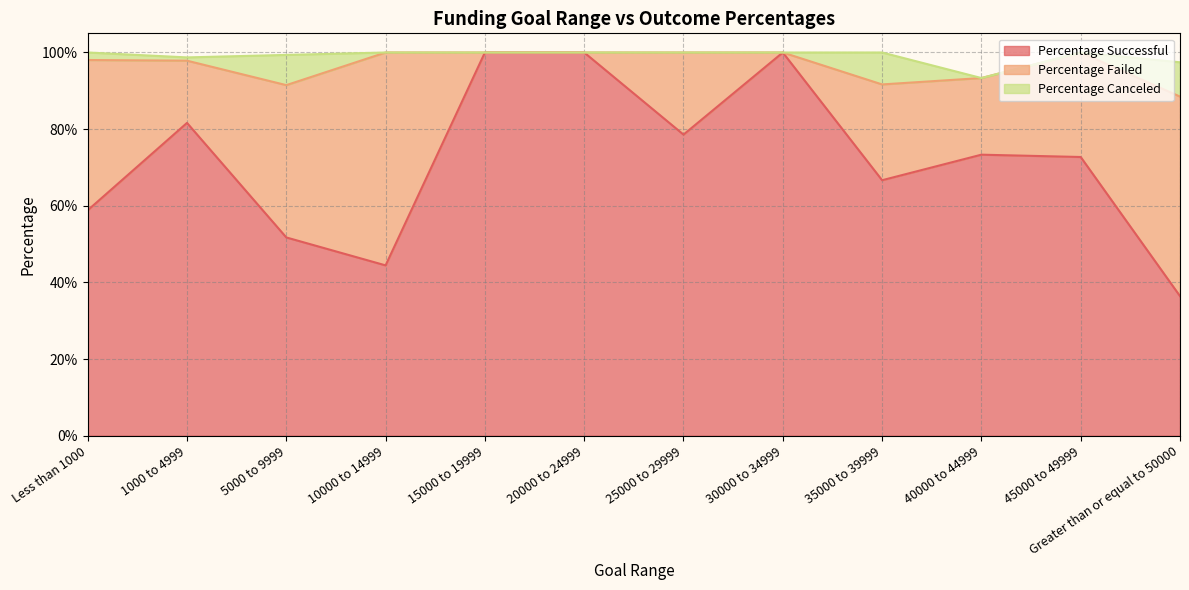

Reading left to right, what are all the values shown in this chart?

Percentage Successful: Less than 1000=0.6	1000 to 4999=0.8	5000 to 9999=0.5	10000 to 14999=0.4	15000 to 19999=1.0	20000 to 24999=1.0	25000 to 29999=0.8	30000 to 34999=1.0	35000 to 39999=0.7	40000 to 44999=0.7	45000 to 49999=0.7	Greater than or equal to 50000=0.4
Percentage Failed: Less than 1000=0.4	1000 to 4999=0.2	5000 to 9999=0.4	10000 to 14999=0.6	15000 to 19999=0.0	20000 to 24999=0.0	25000 to 29999=0.2	30000 to 34999=0.0	35000 to 39999=0.2	40000 to 44999=0.2	45000 to 49999=0.3	Greater than or equal to 50000=0.5
Percentage Canceled: Less than 1000=0.0	1000 to 4999=0.0	5000 to 9999=0.1	10000 to 14999=0.0	15000 to 19999=0.0	20000 to 24999=0.0	25000 to 29999=0.0	30000 to 34999=0.0	35000 to 39999=0.1	40000 to 44999=0.0	45000 to 49999=0.0	Greater than or equal to 50000=0.1